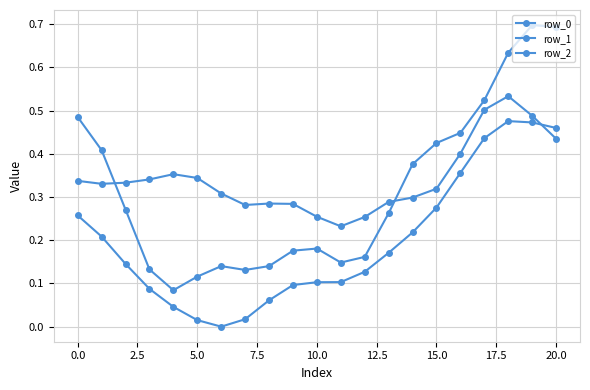

True or false: row_1 and row_2 intersect in this chart.

False